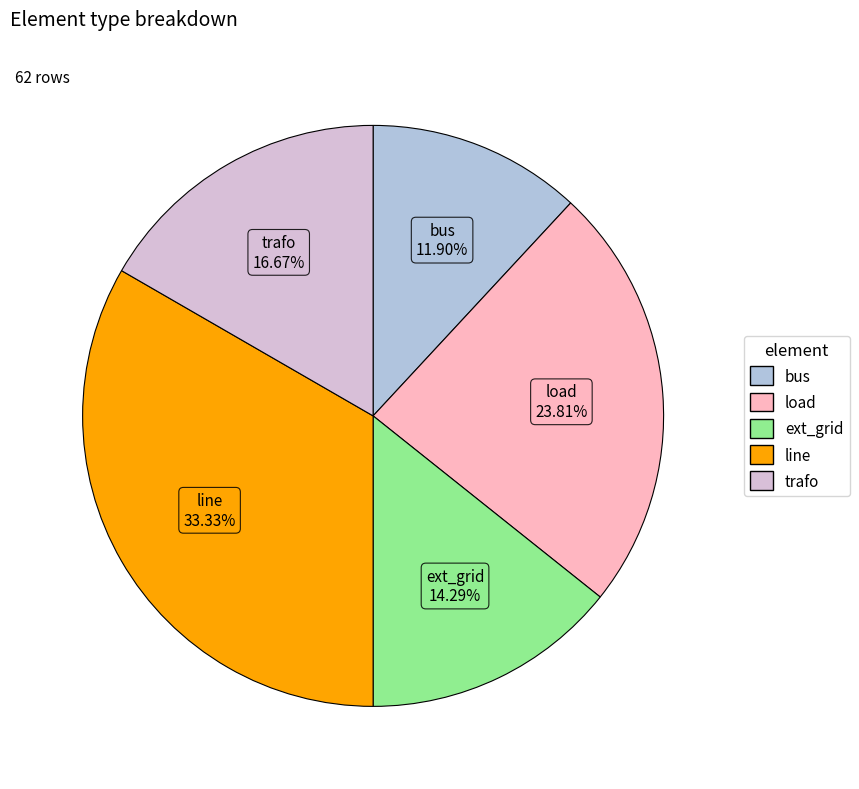

Rank the categories by value from lowest to highest.

bus, ext_grid, trafo, load, line